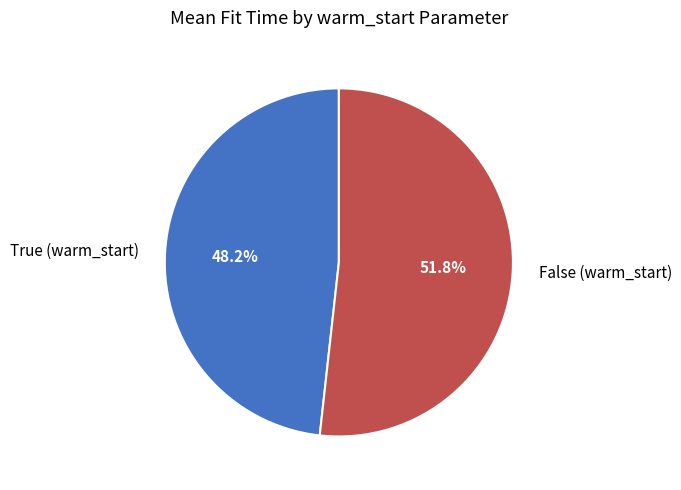

Do True (warm_start) and False (warm_start) together represent more than half of the pie?

Yes